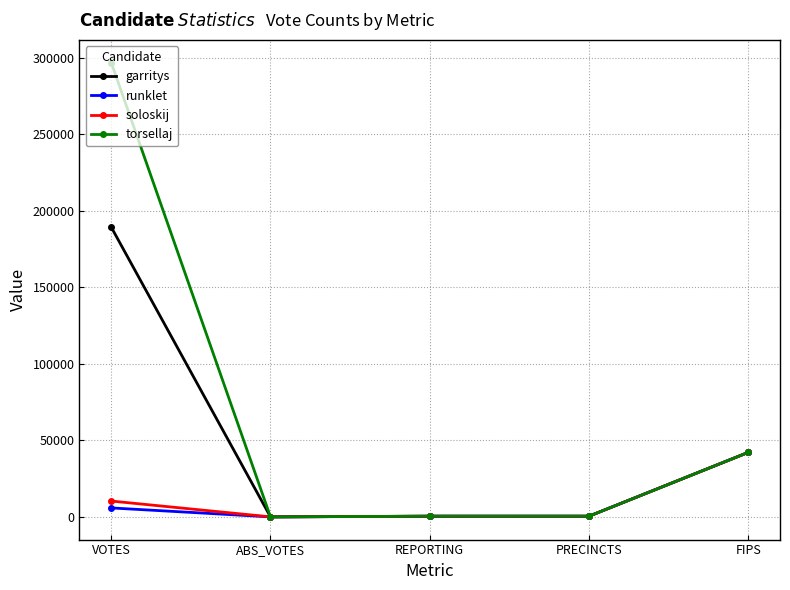

At which label does garritys first exceed 426?

VOTES